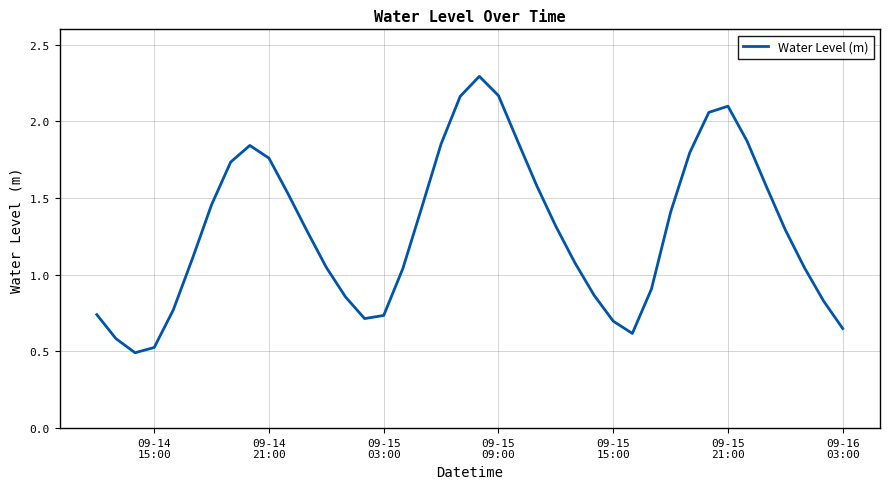

What is the maximum value shown in the chart?

2.3